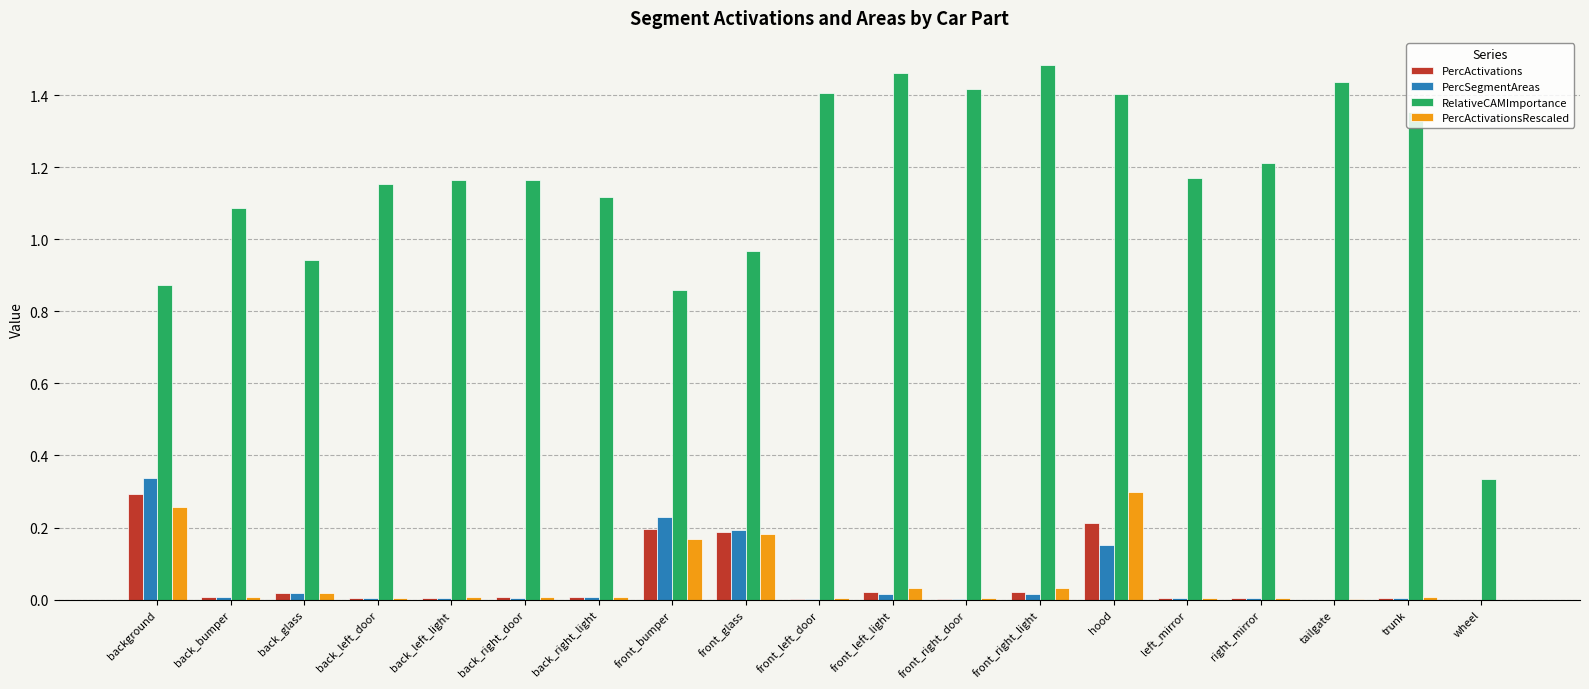

At which label does RelativeCAMImportance first exceed 1?

back_bumper